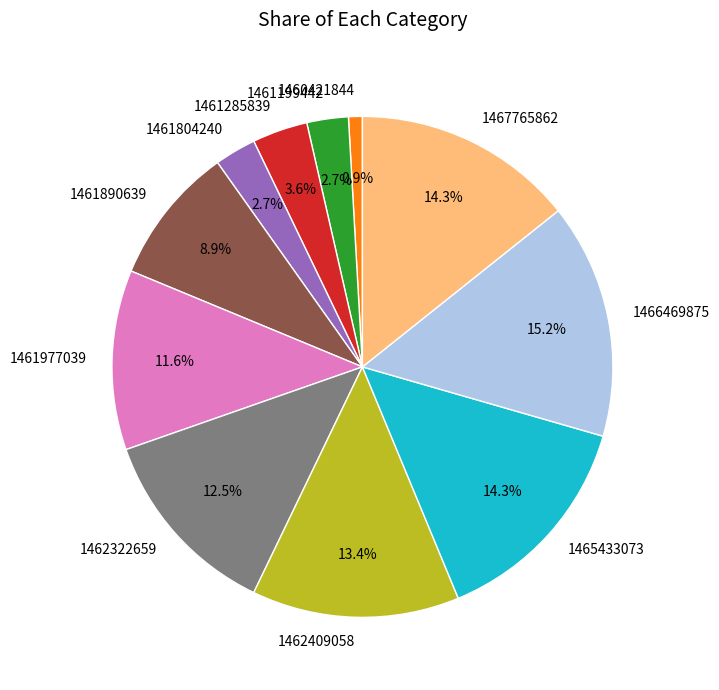

Count the number of slices in the pie.

11